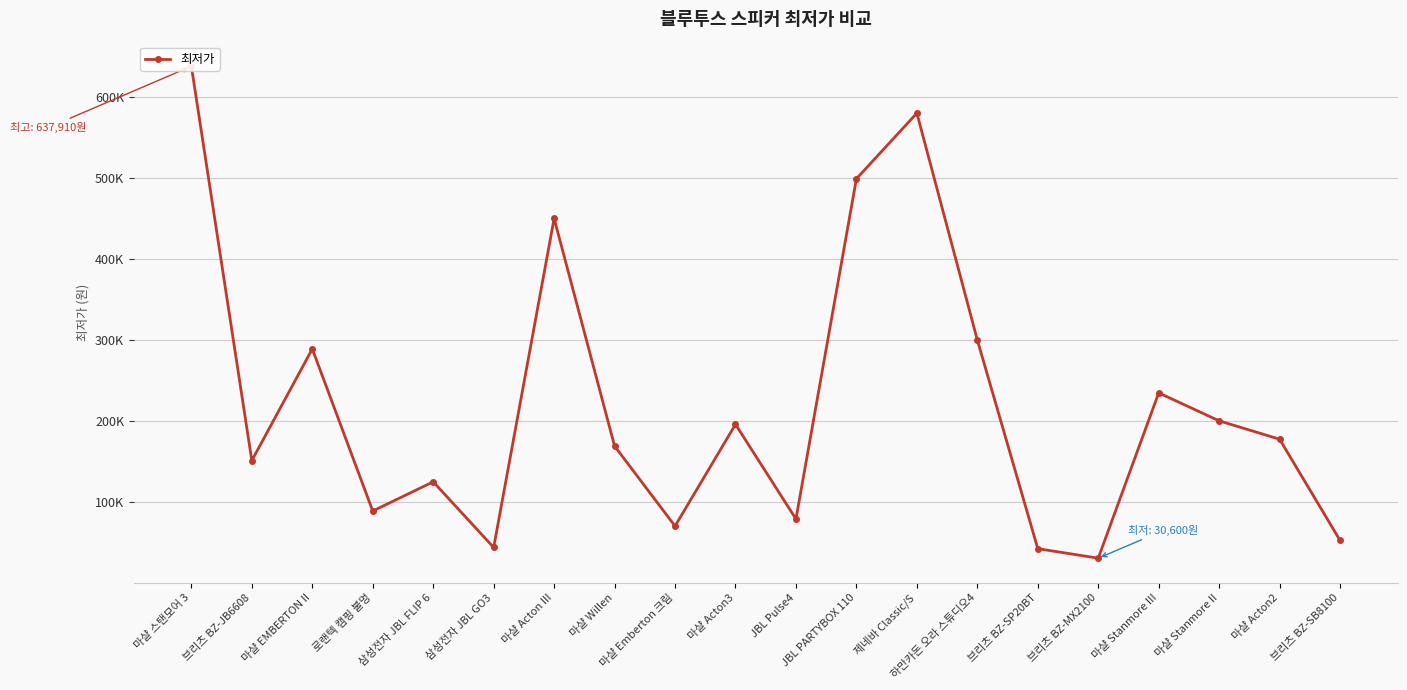

Which category has the highest value across all series?

마샬 스탠모어 3